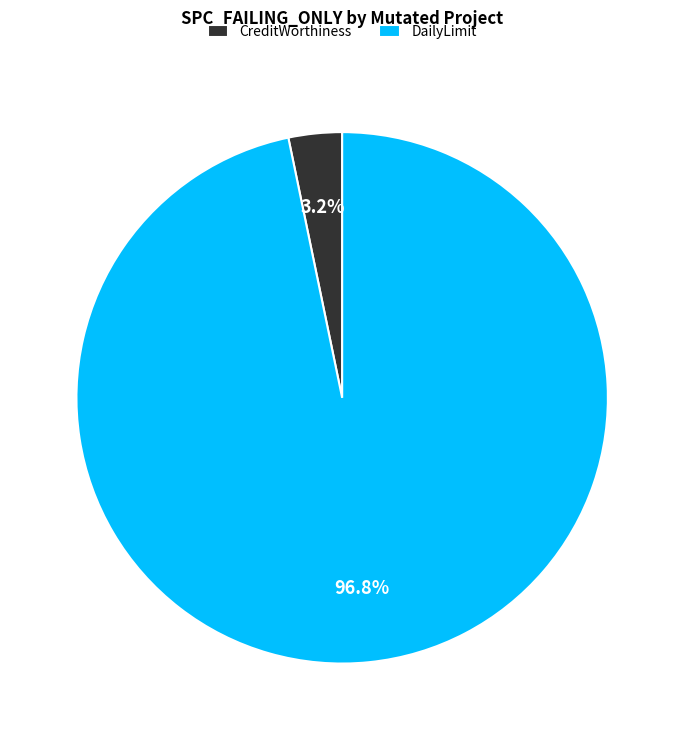

What is the majority slice?

DailyLimit